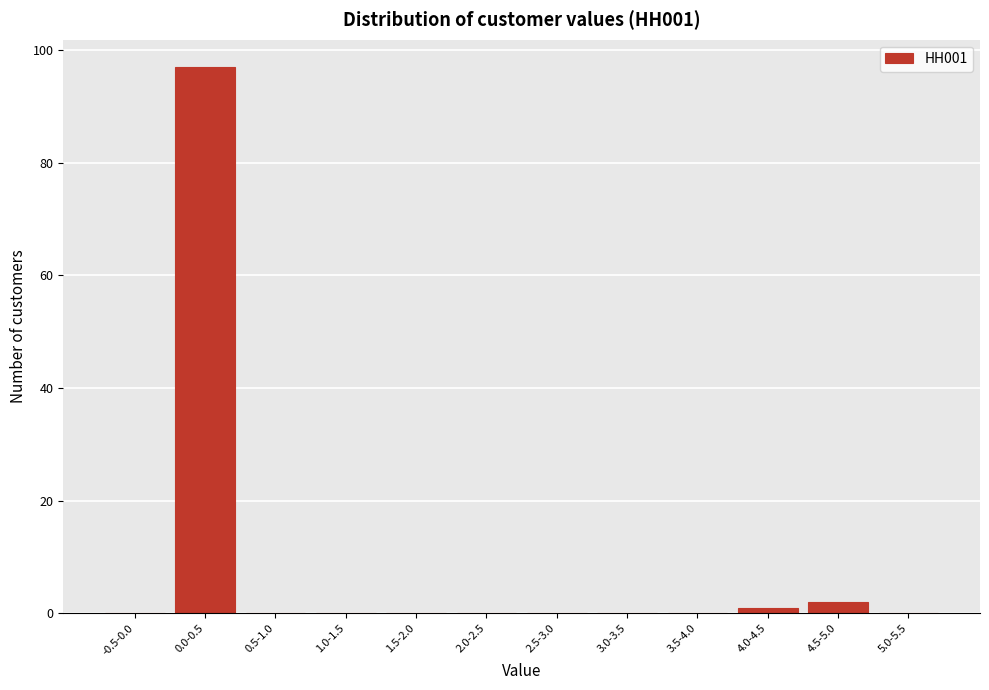

Reading left to right, extract all data points from this chart.

-0.5-0.0=0	0.0-0.5=97	0.5-1.0=0	1.0-1.5=0	1.5-2.0=0	2.0-2.5=0	2.5-3.0=0	3.0-3.5=0	3.5-4.0=0	4.0-4.5=1	4.5-5.0=2	5.0-5.5=0